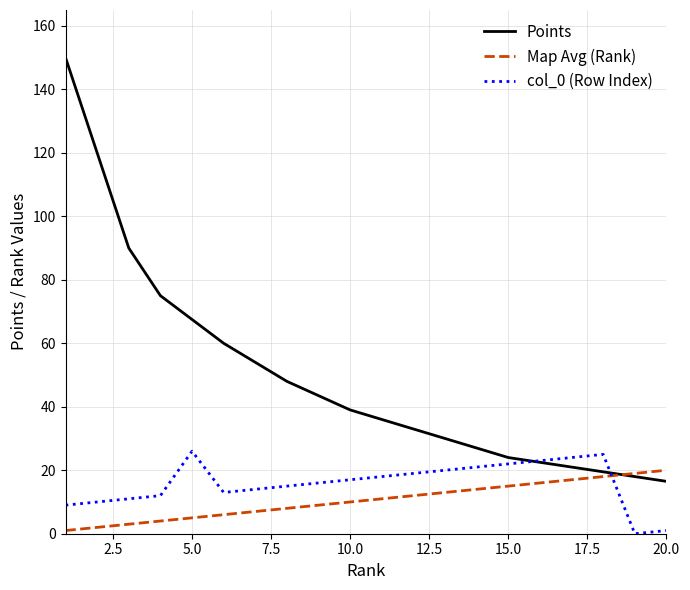

Which series has the largest range (max minus min)?

Points